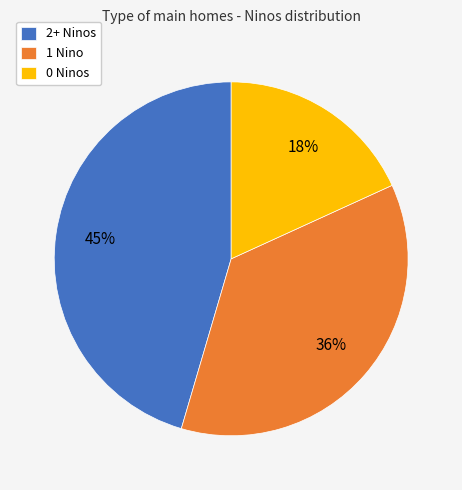

Rank the categories by value from lowest to highest.

0 Ninos, 1 Nino, 2+ Ninos